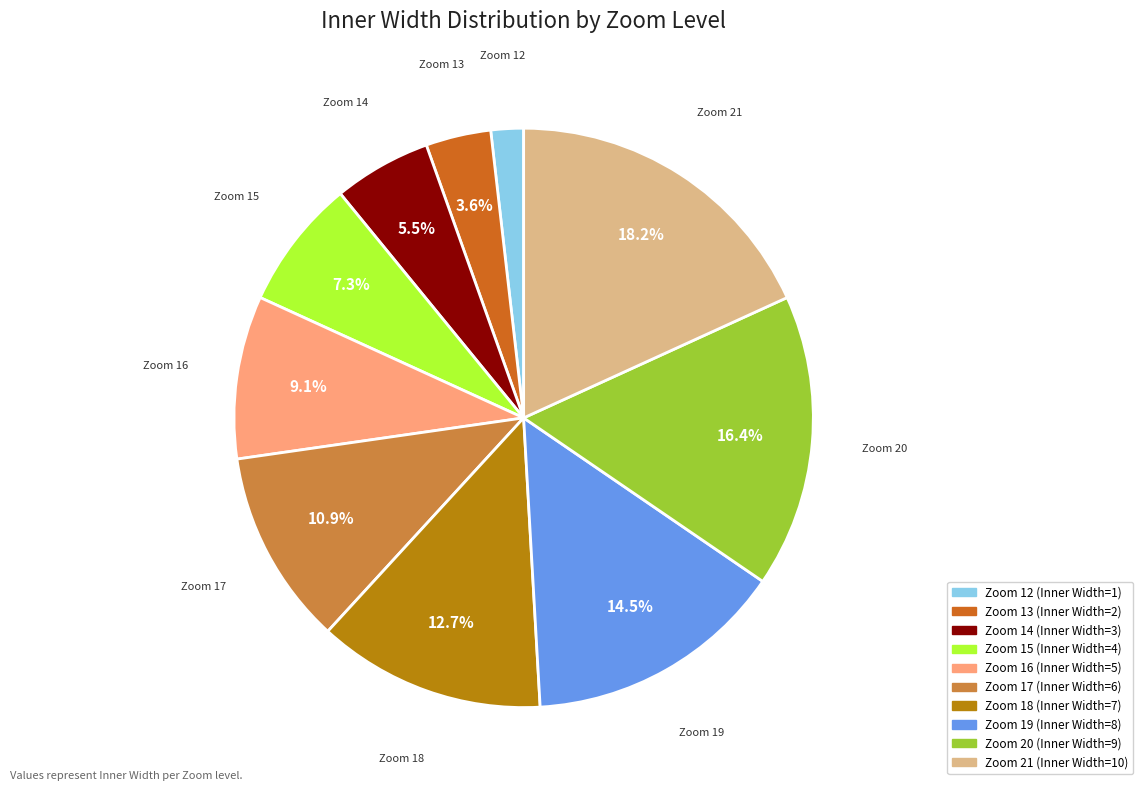

Does Zoom 13 represent more than half of the total?

No